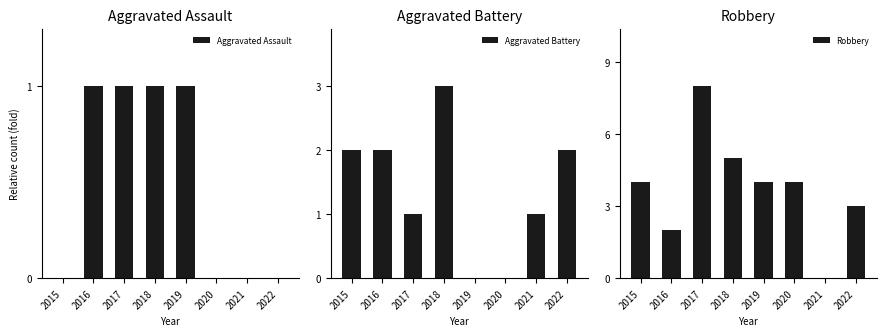

Rank the categories by Aggravated Assault value from highest to lowest.

2016, 2017, 2018, 2019, 2015, 2020, 2021, 2022